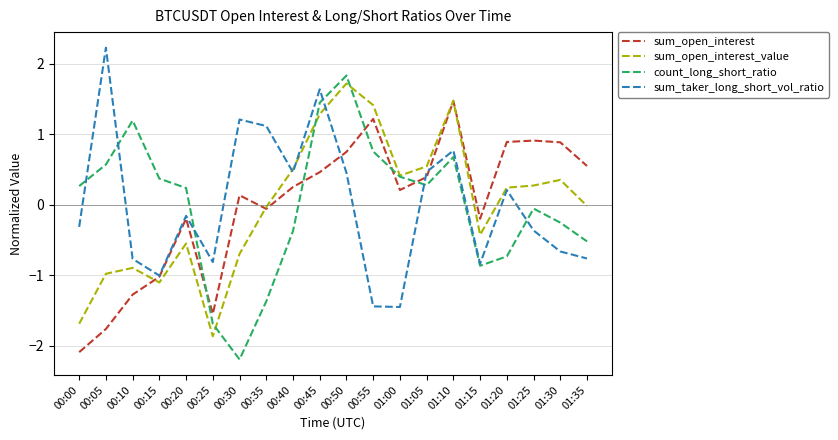

How many times do sum_open_interest_value and sum_open_interest cross each other?

3